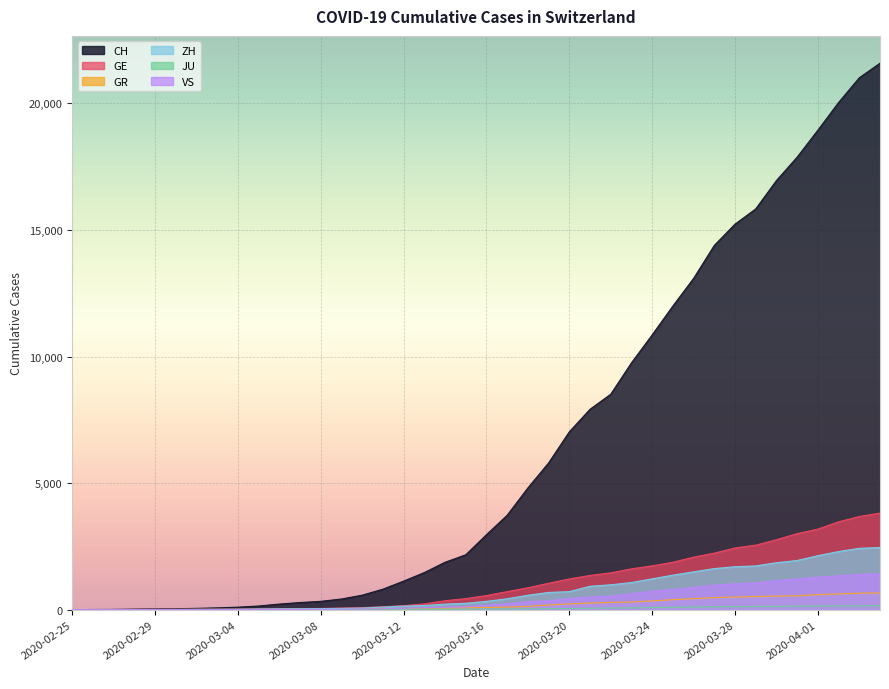

The GE series shows 6 at 2020-02-29. True or false?

False